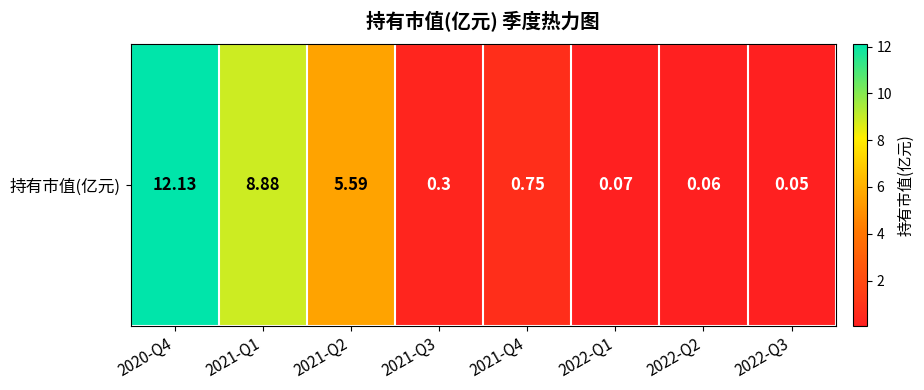

What is the minimum value shown in the chart?

0.1